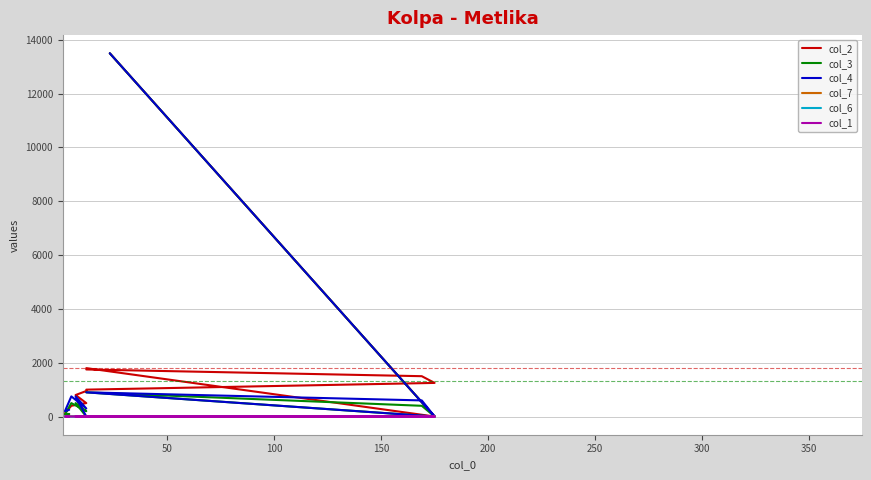

At 350, list the series in order from largest to smallest.

col_2, col_7, col_6, col_3, col_4, col_1